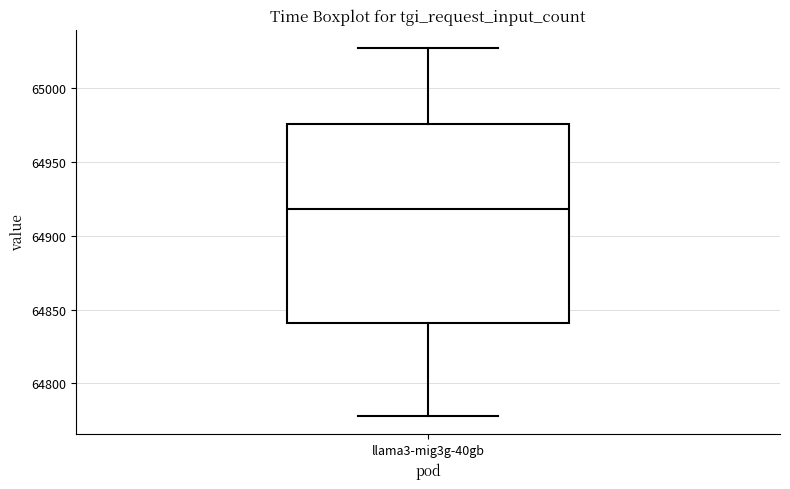

Read this box plot against the y-axis: the position of the median line, the range covered by the box, and the ends of both whiskers. The values are not printed on the chart, so give them approximately, as read against the axis.

median 64920, box 64840 to 64975, whiskers 64780 to 65025